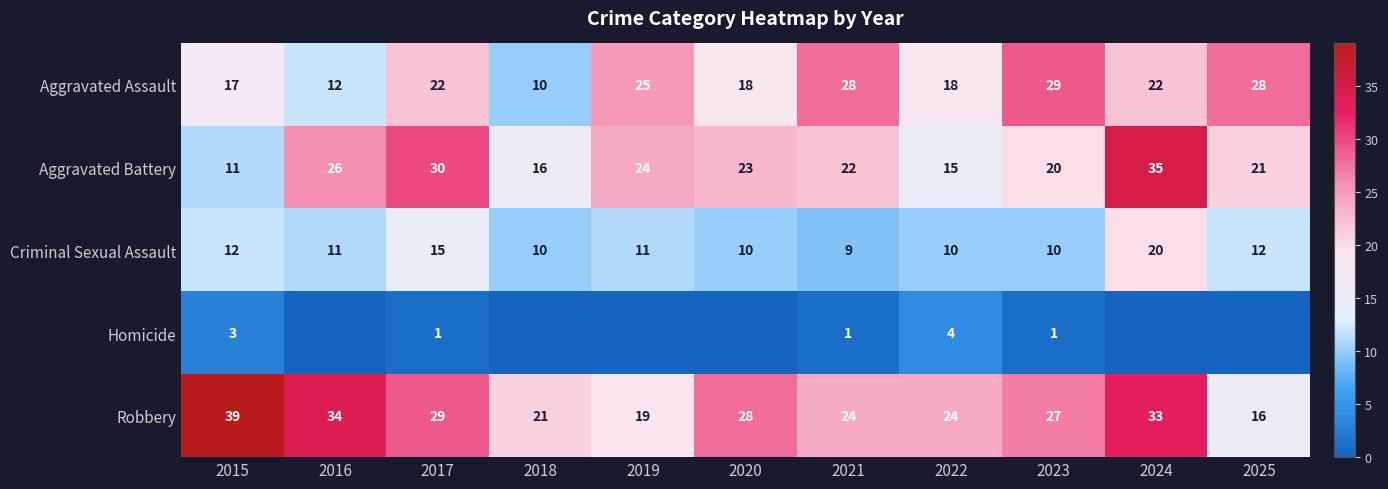

What is the difference between the highest and lowest values at 2015?

36